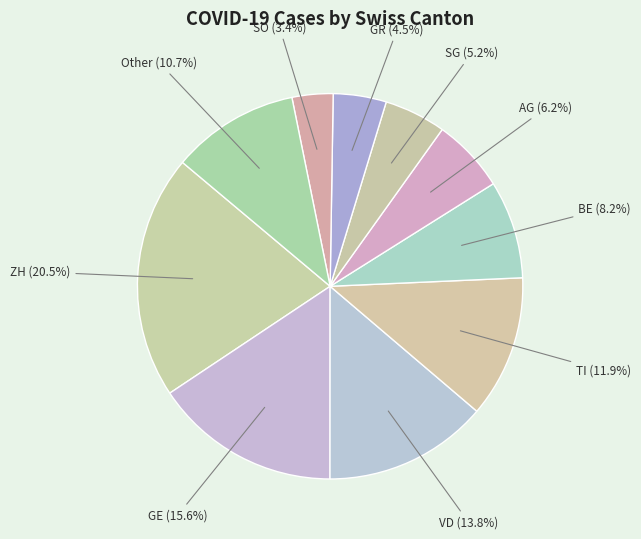

Does VD represent more than half of the total?

No